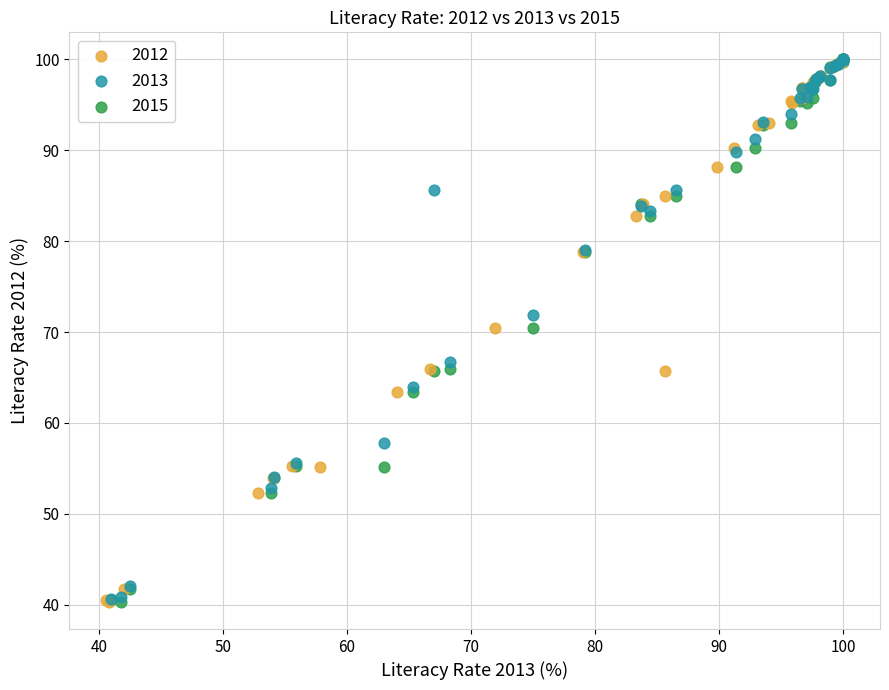

What are all the series names shown in the legend?

2012, 2013, 2015